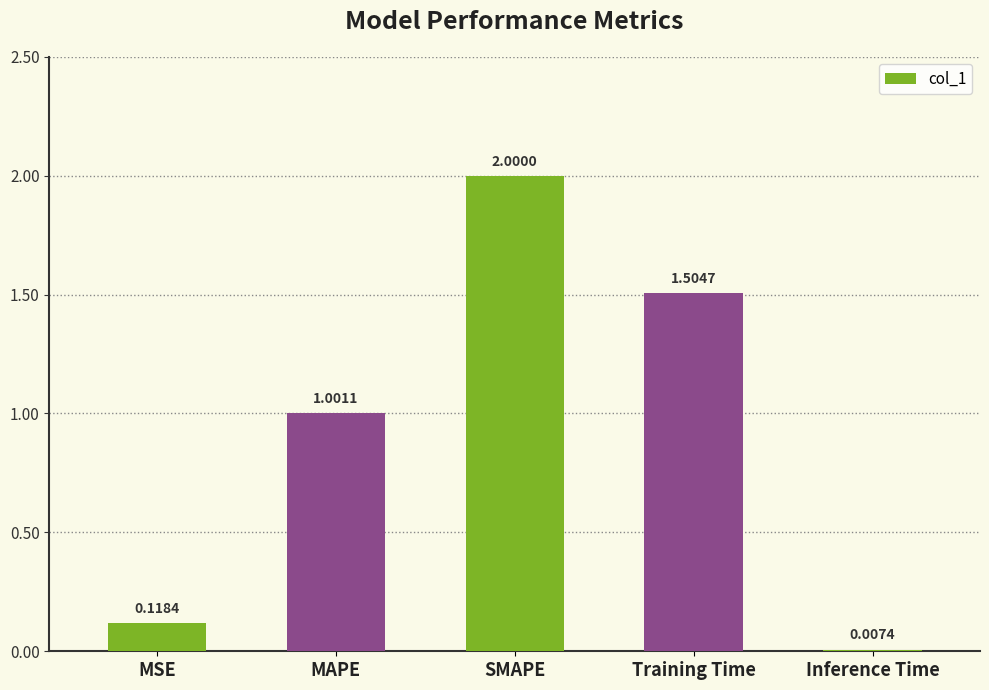

What is the change in value from MAPE to SMAPE?

+1.0